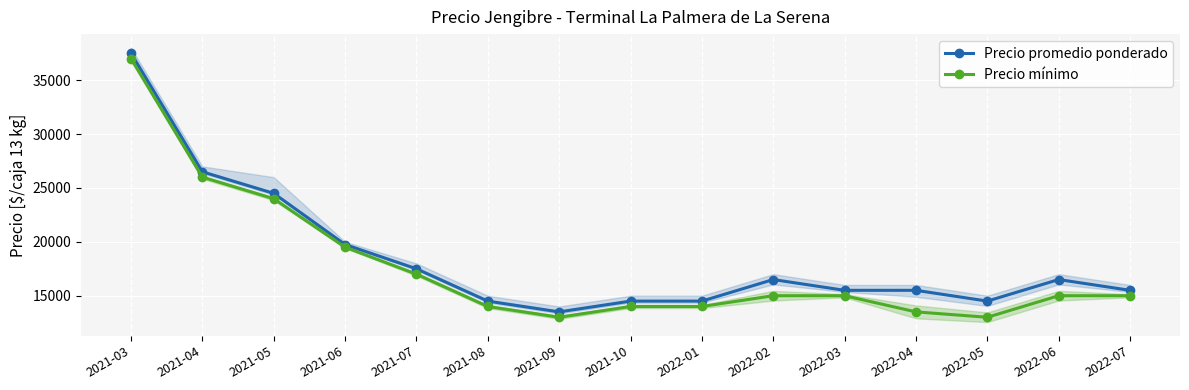

What is the smallest value displayed?

13000